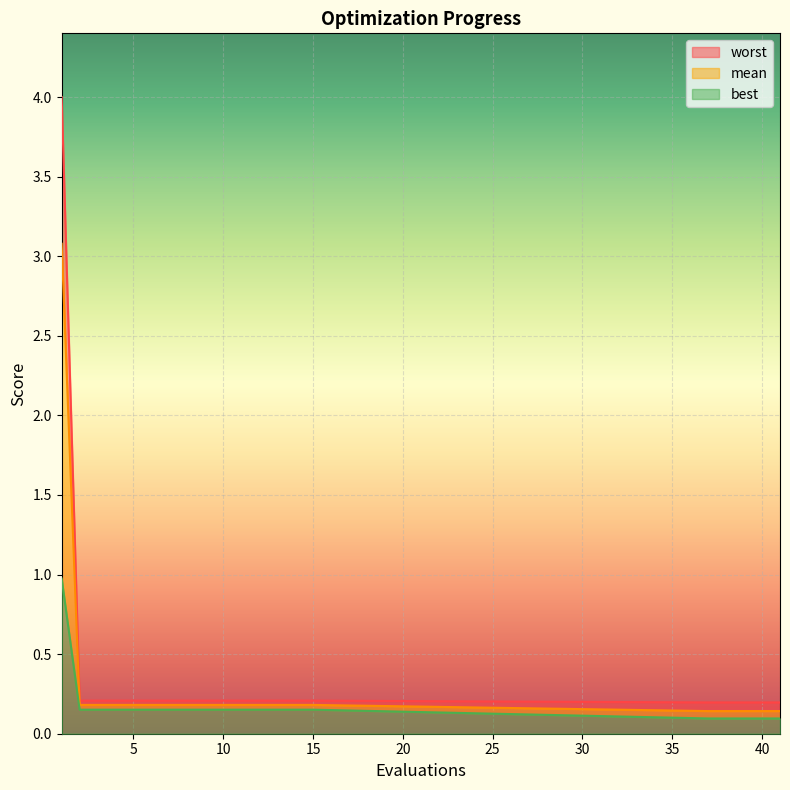

How many series are shown in this chart?

3